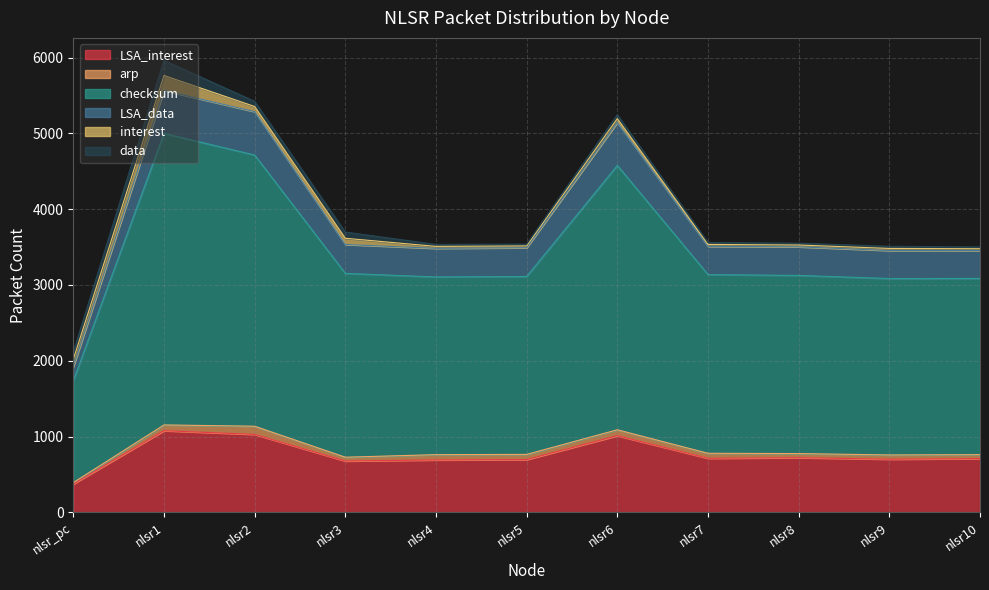

Does the chart have visible grid lines?

Yes